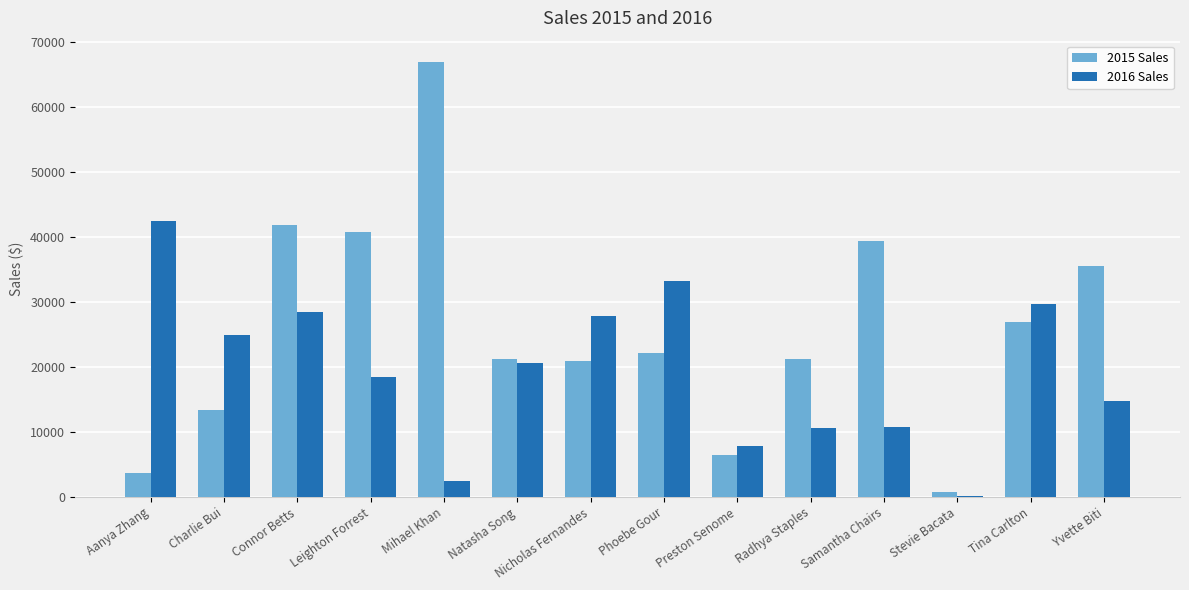

The 2016 Sales series shows 6019.1 at Natasha Song. True or false?

False